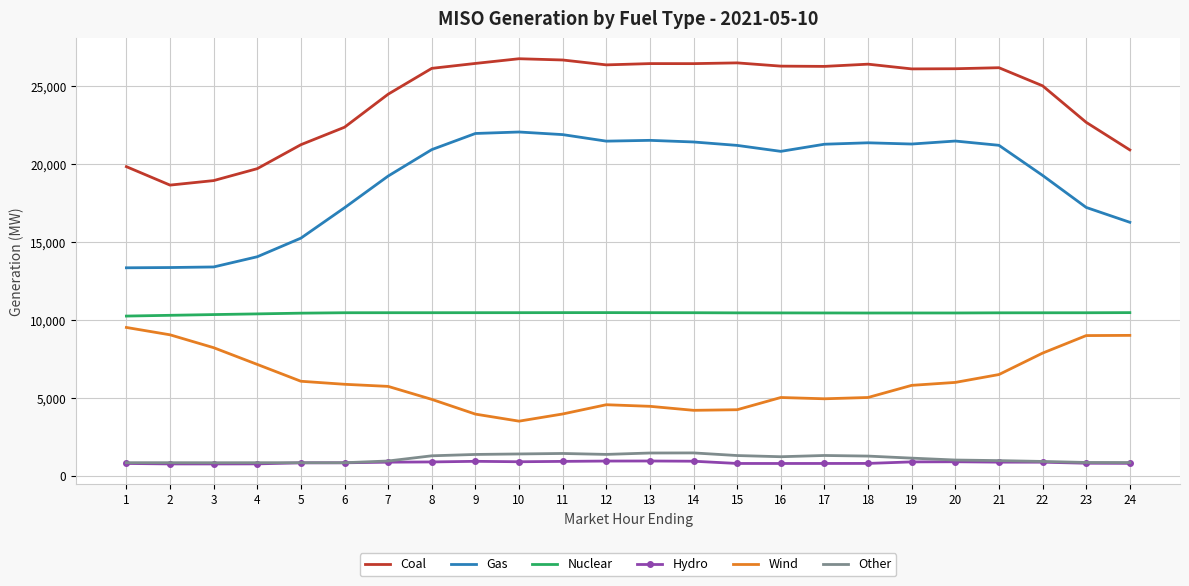

True or false: Hydro and Gas intersect in this chart.

False